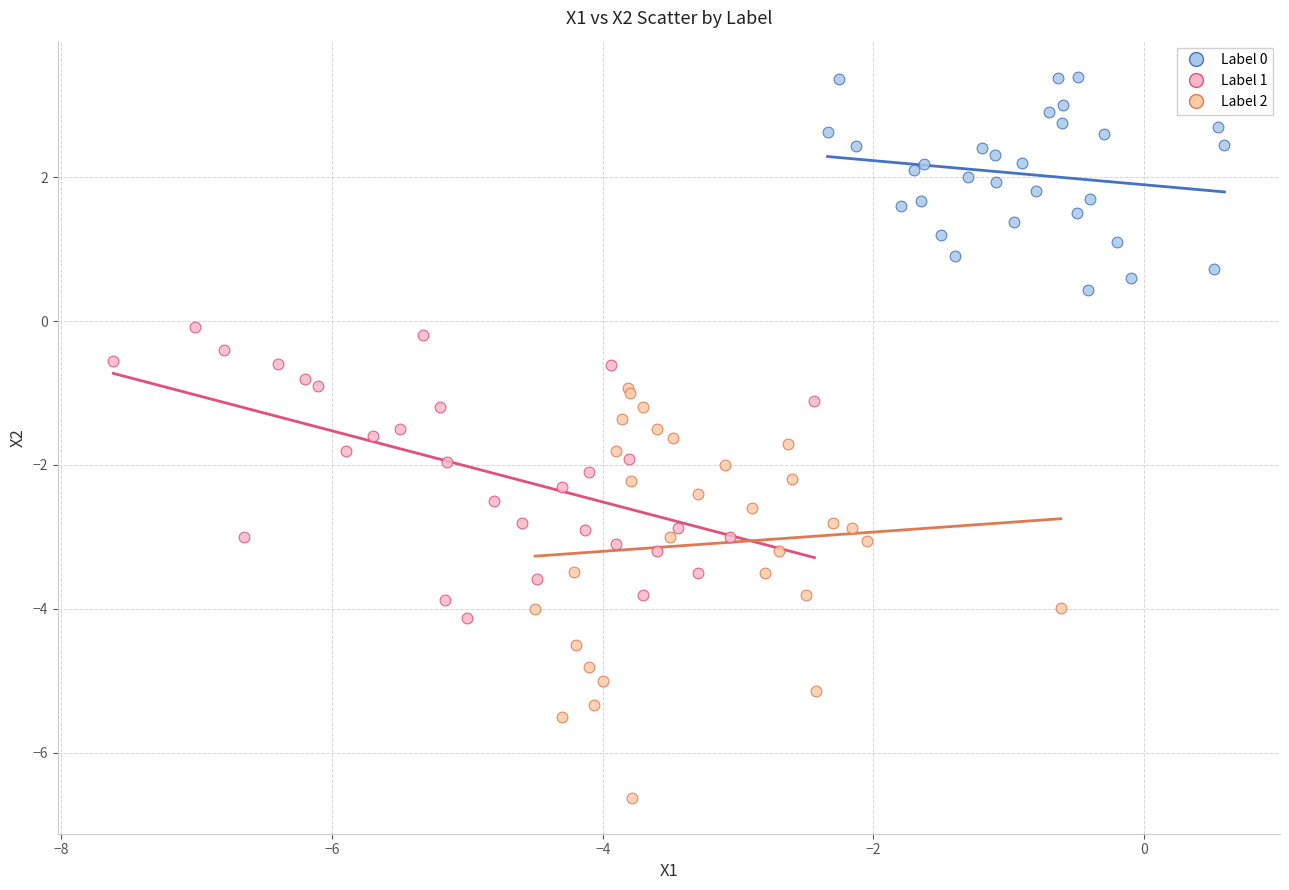

Which series has the widest spread of Y values?

Label 2